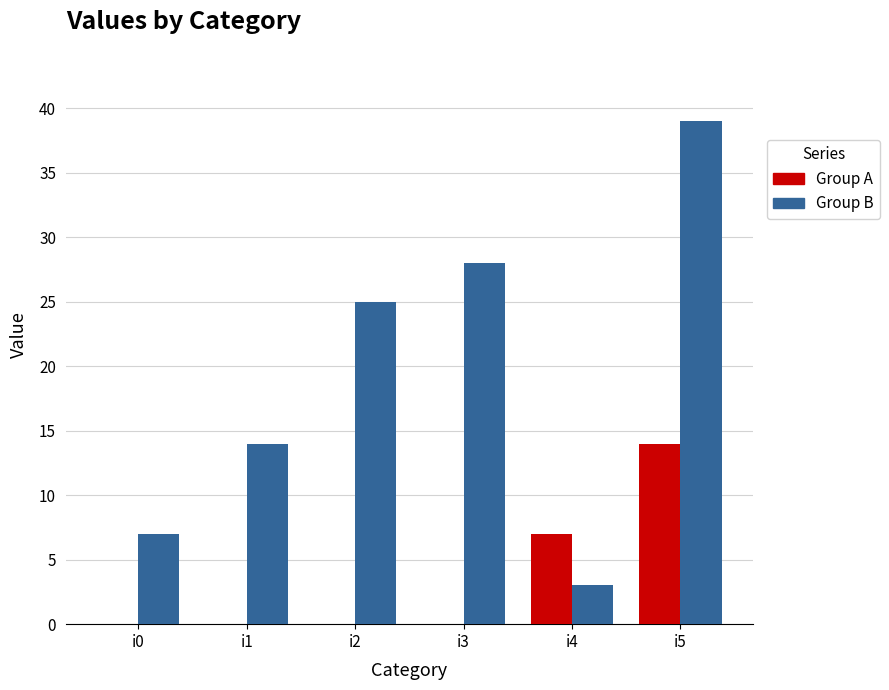

Which category has the highest value in the Group B series?

i5